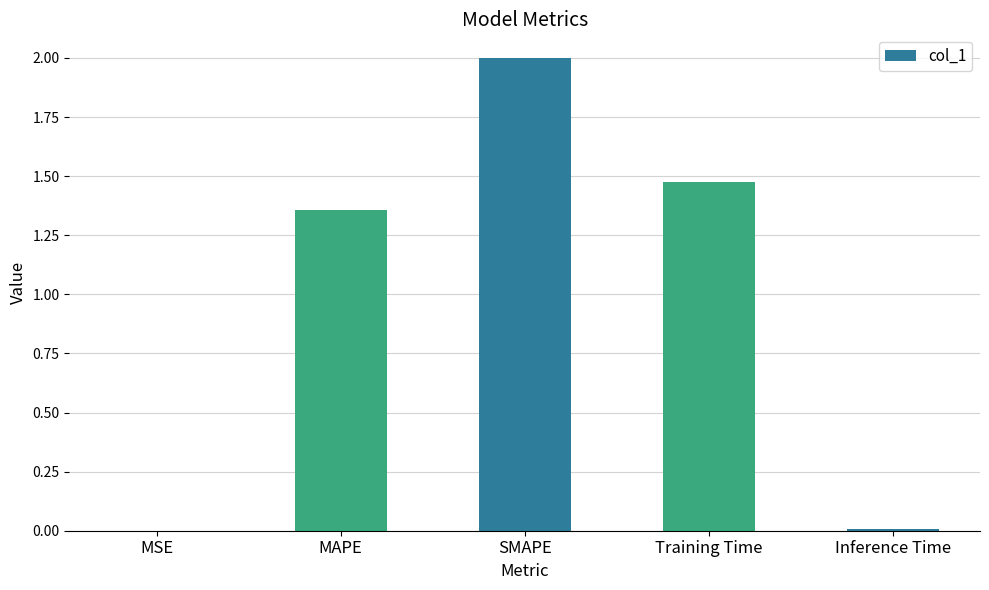

Are the bars horizontal?

No